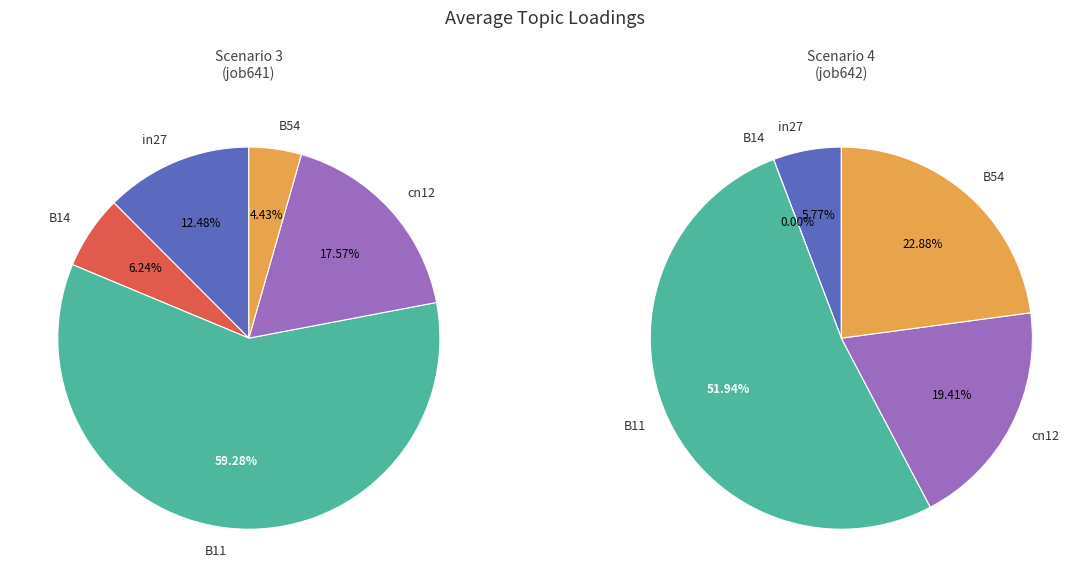

What percentage is the cn12 slice, to the nearest percent?

19%